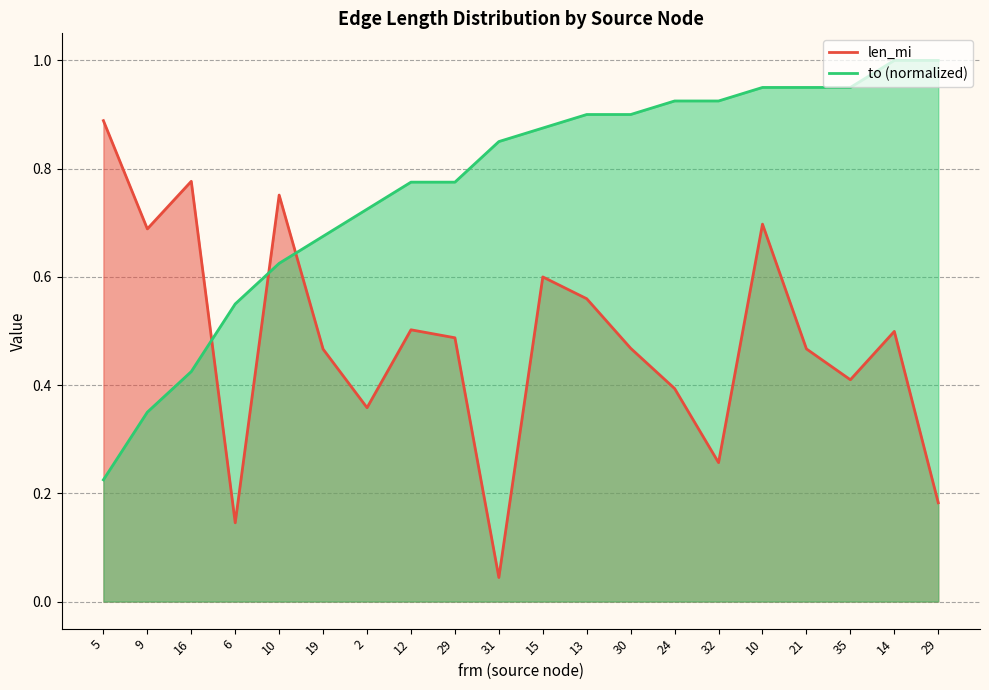

At how many categories does at least one series exceed 0?

20